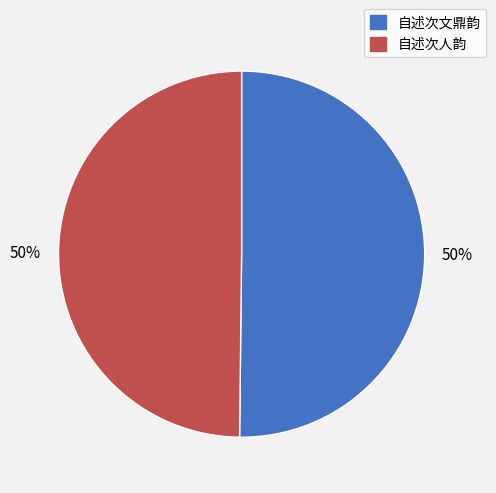

How many slices are in this pie chart?

2